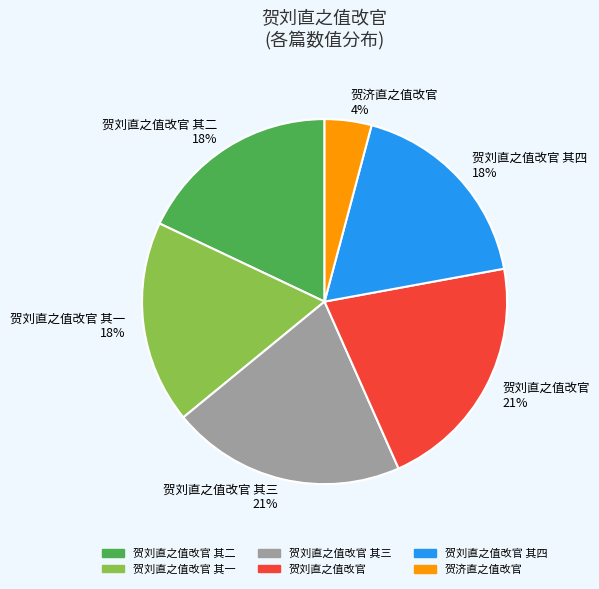

To the nearest percent, what is the difference between the largest and smallest slice percentages?

17%